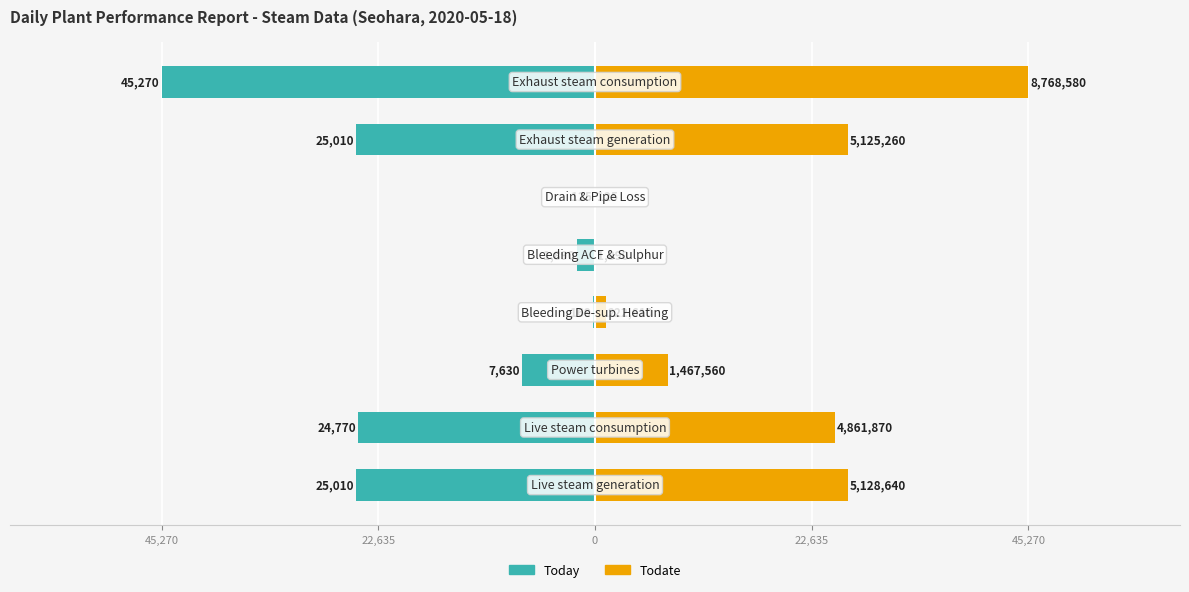

What is the difference between the highest and lowest values at 5?

125.7